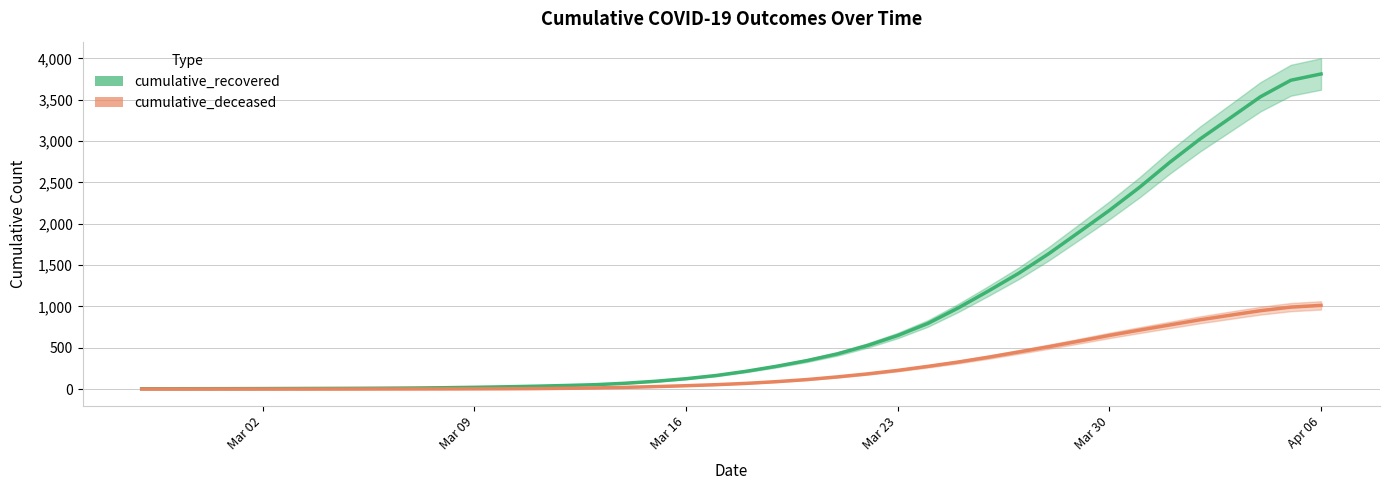

At 2020-03-21, list the series in order from smallest to largest.

cumulative_deceased, cumulative_recovered